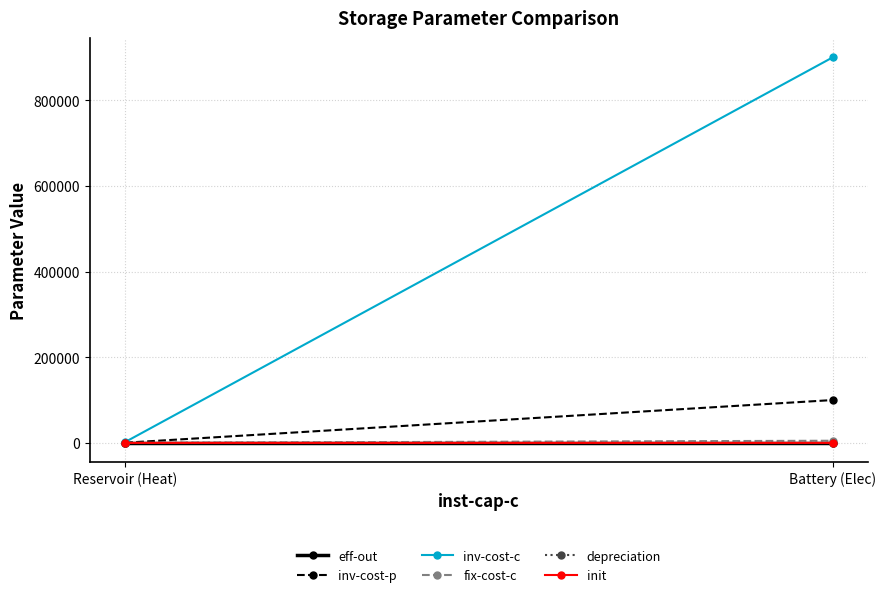

Reading left to right, transcribe all the data shown in this chart.

eff-out: Reservoir (Heat)=0.8	Battery (Elec)=0.9
inv-cost-p: Reservoir (Heat)=400.0	Battery (Elec)=100000.0
inv-cost-c: Reservoir (Heat)=2000.0	Battery (Elec)=900000.0
fix-cost-c: Reservoir (Heat)=107.0	Battery (Elec)=5000.0
depreciation: Reservoir (Heat)=30.0	Battery (Elec)=15.0
init: Reservoir (Heat)=0.1	Battery (Elec)=0.5